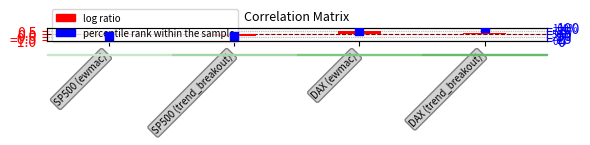

Which series reaches the maximum Y coordinate?

percentile rank within the sample